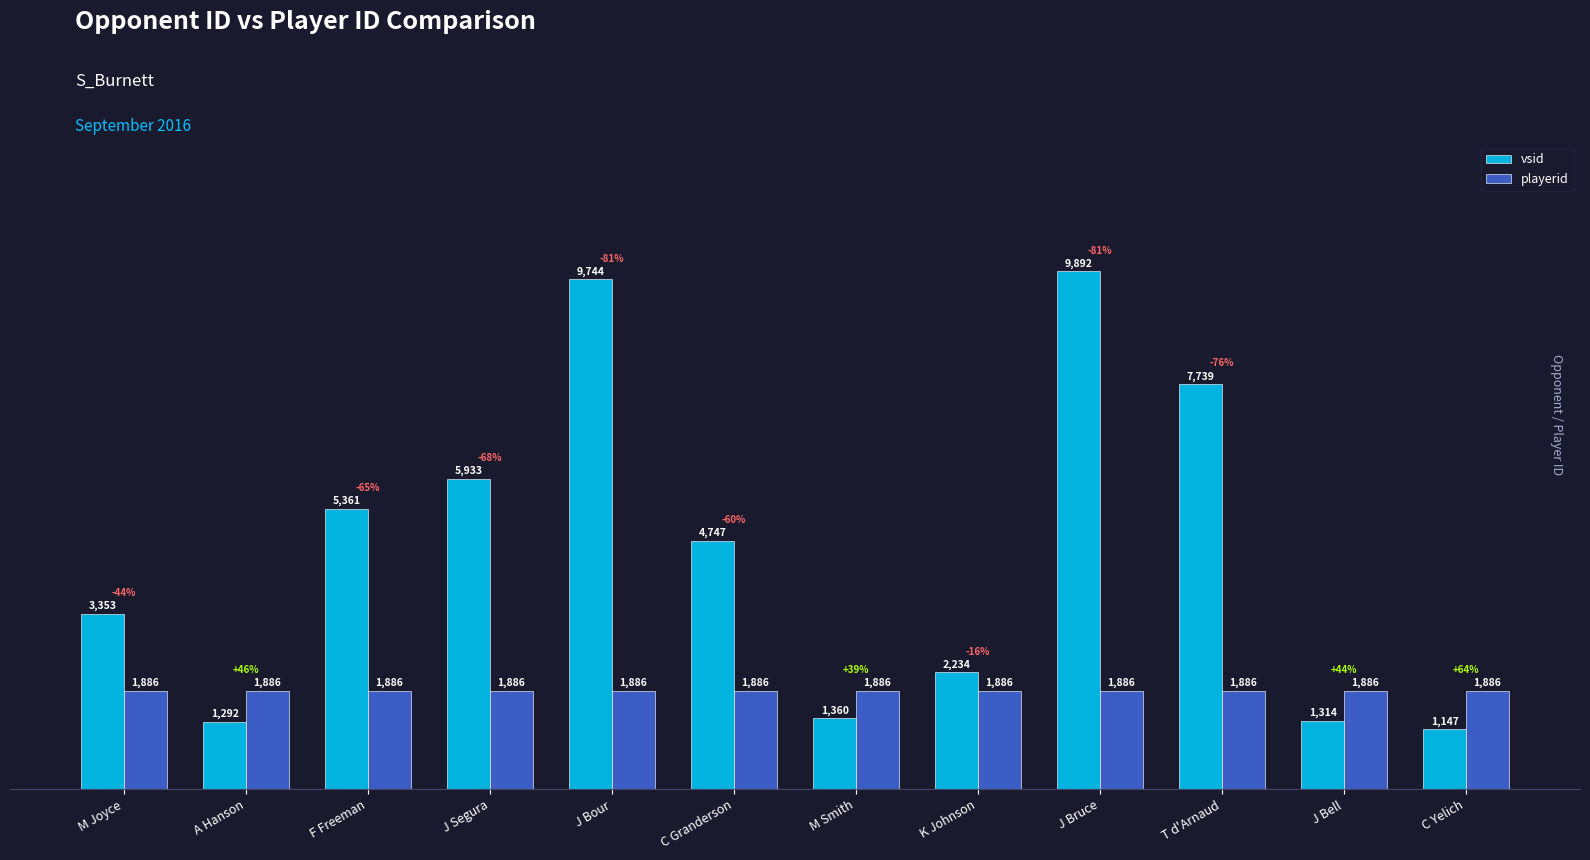

Rank the series by their average value, from highest to lowest.

vsid, playerid